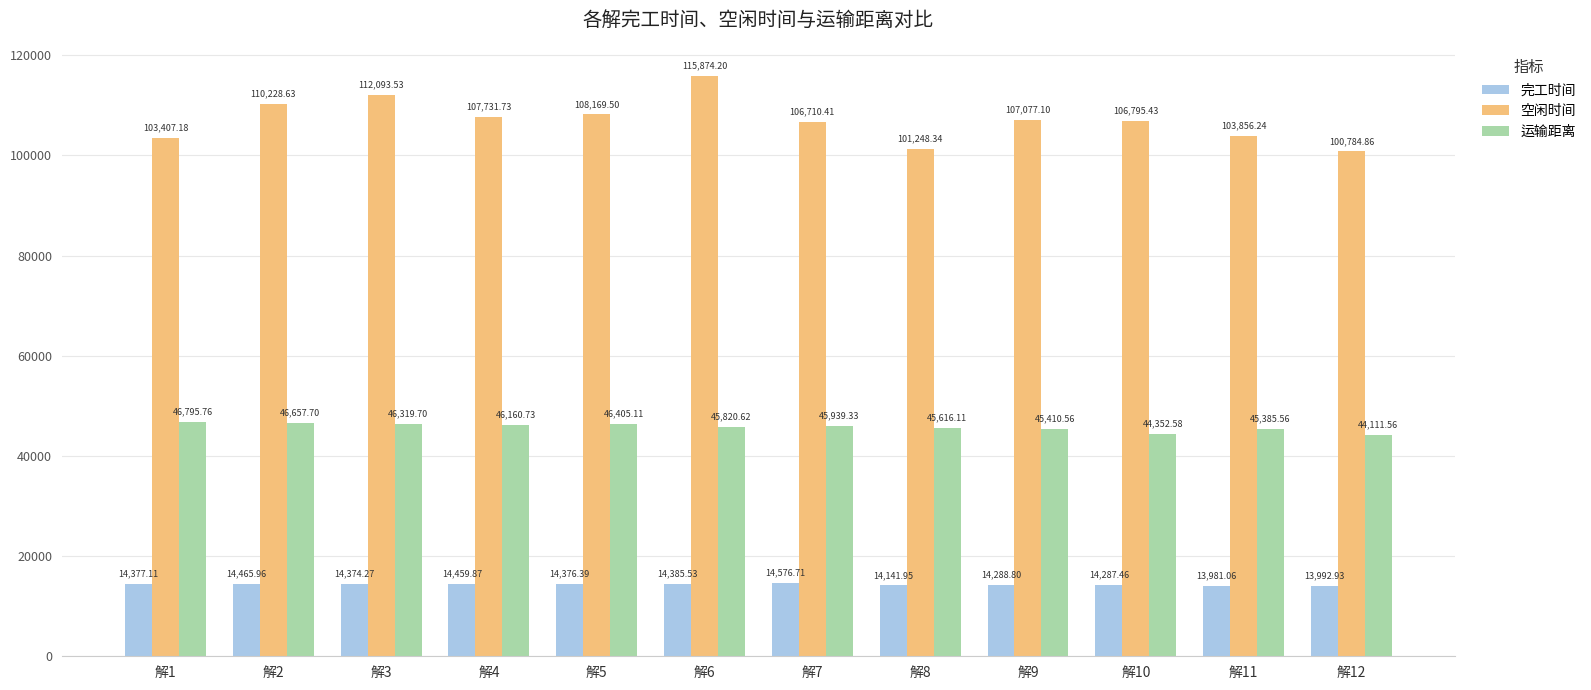

List the series in order of their overall mean, highest first.

空闲时间, 运输距离, 完工时间